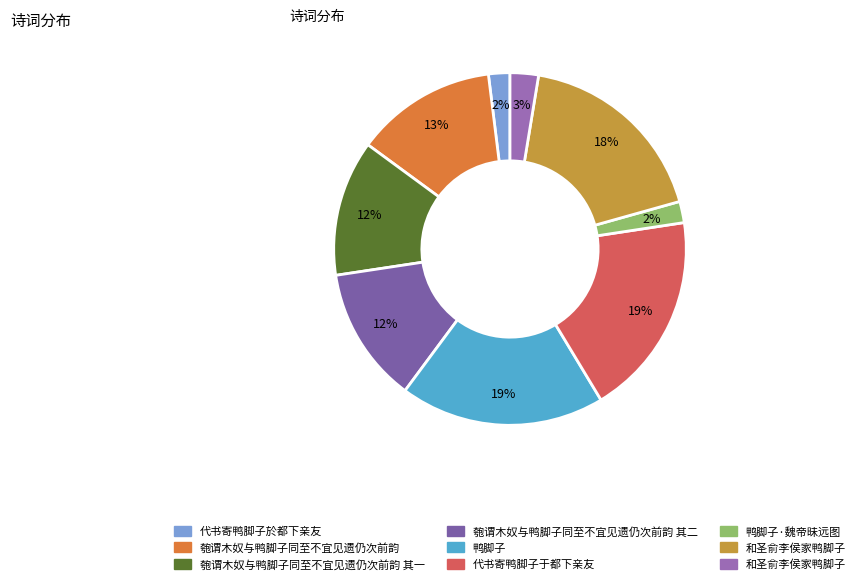

How many segments does this pie chart have?

9